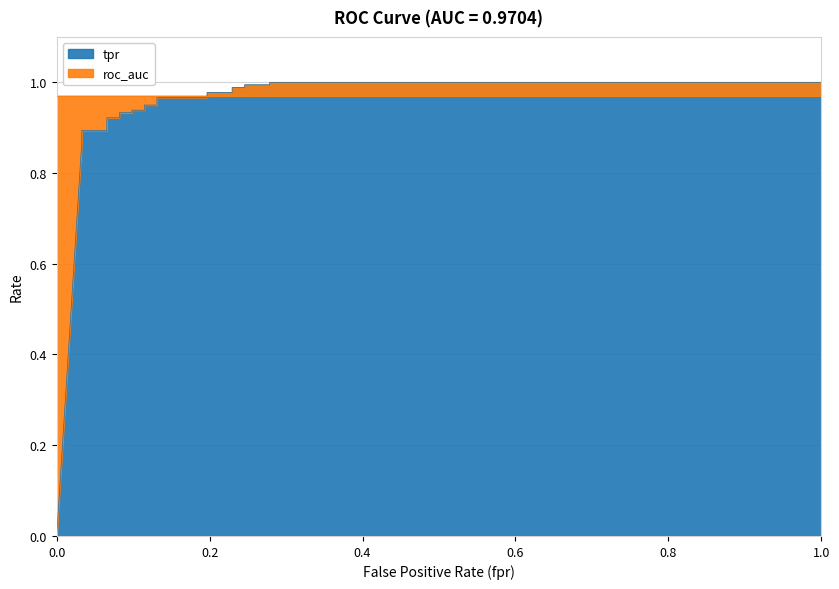

Does the chart display data point markers on the line(s)?

No